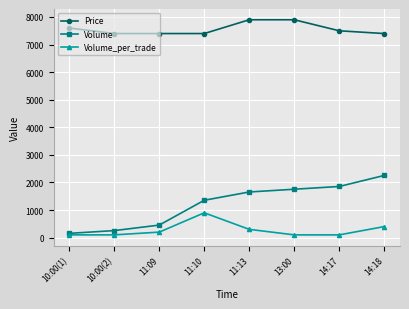

What is the maximum value shown in the chart?

7900